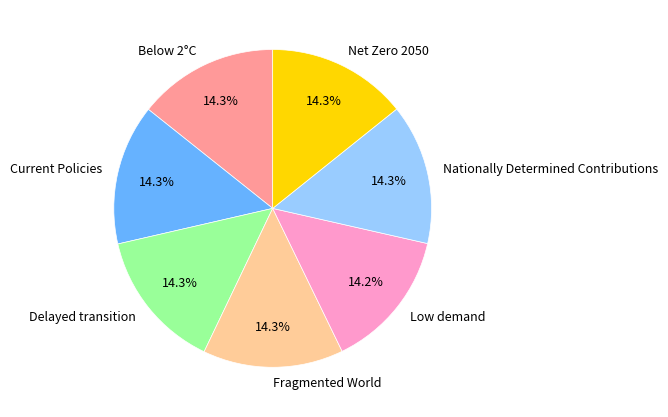

What percentage do Net Zero 2050 and Current Policies together represent?

28.6%